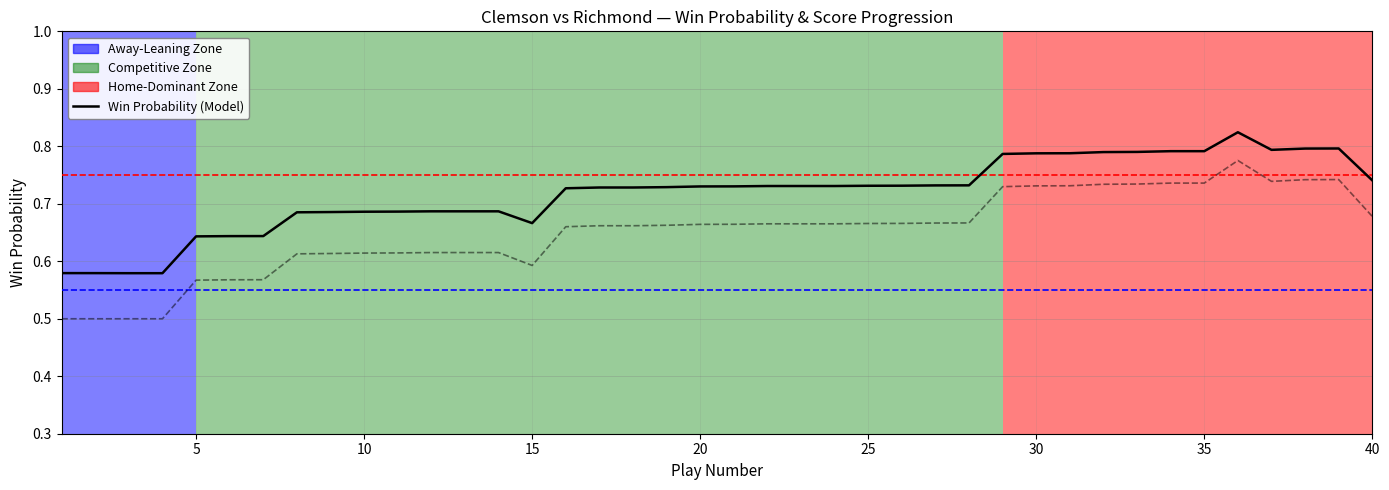

What is the greatest value displayed?

0.8